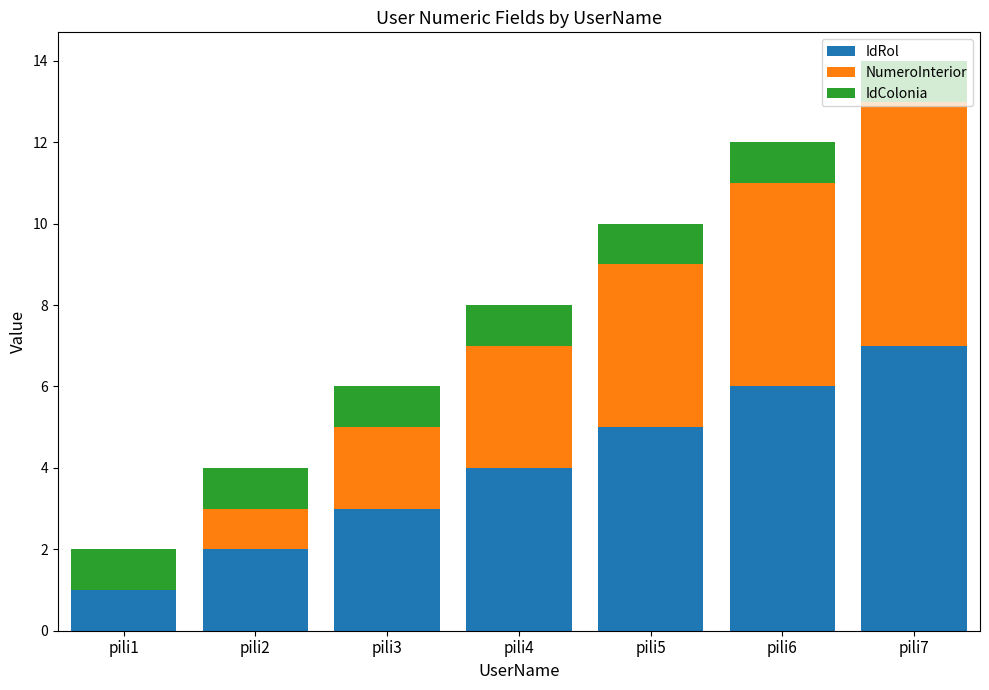

At which category is the sum across all series the highest?

pili7